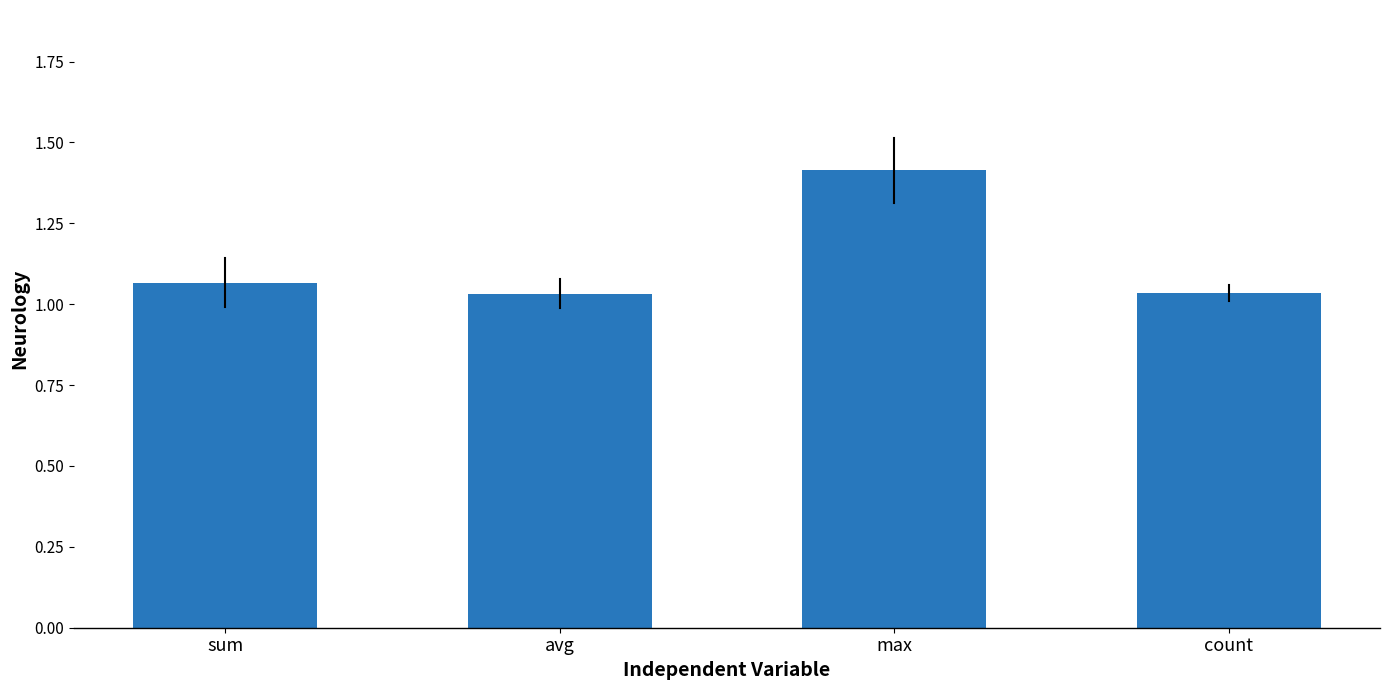

Count the number of data series in this chart.

1